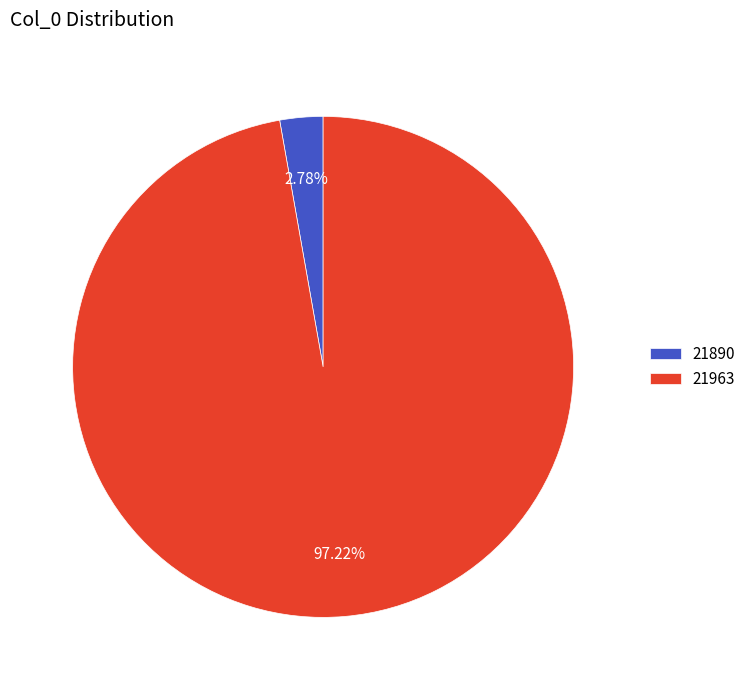

True or false: 21890 accounts for 3% of the total.

True